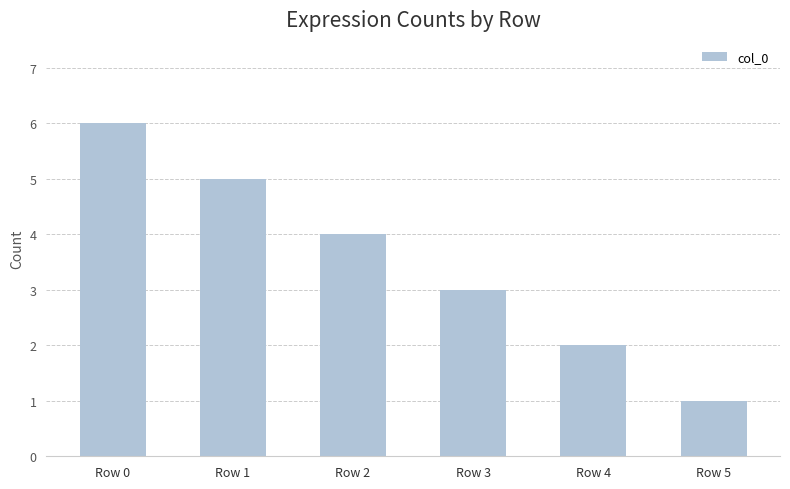

Which label corresponds to the largest value in the chart?

Row 0